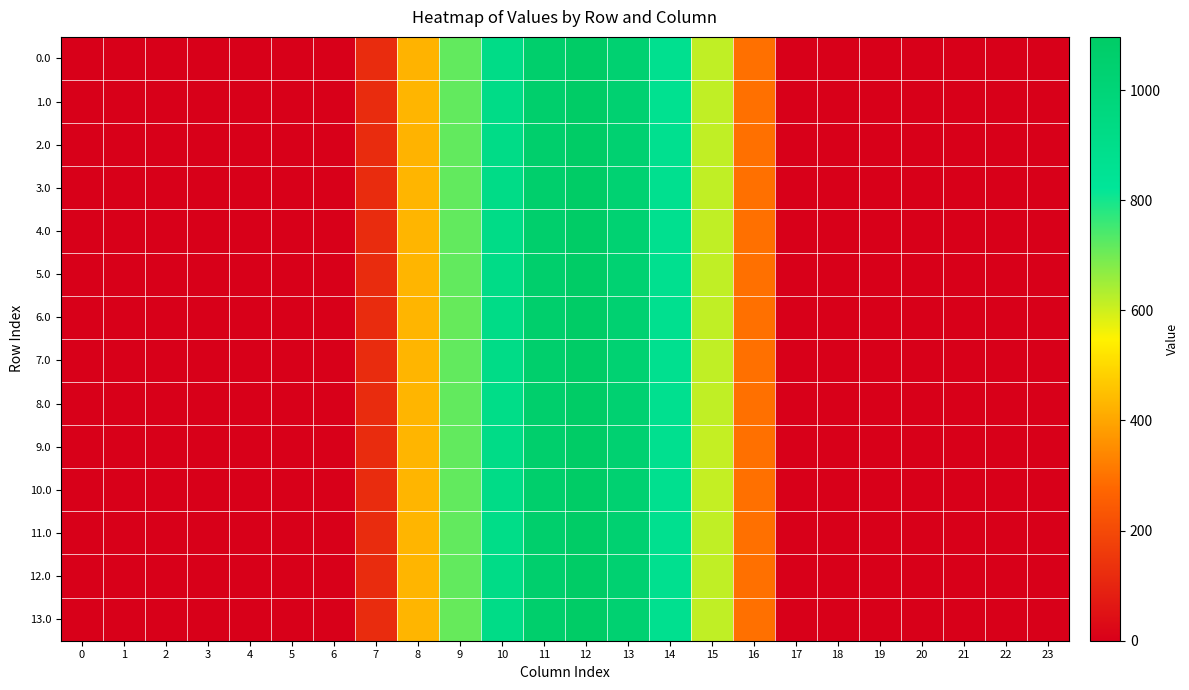

At how many categories does at least one series exceed 909?

4